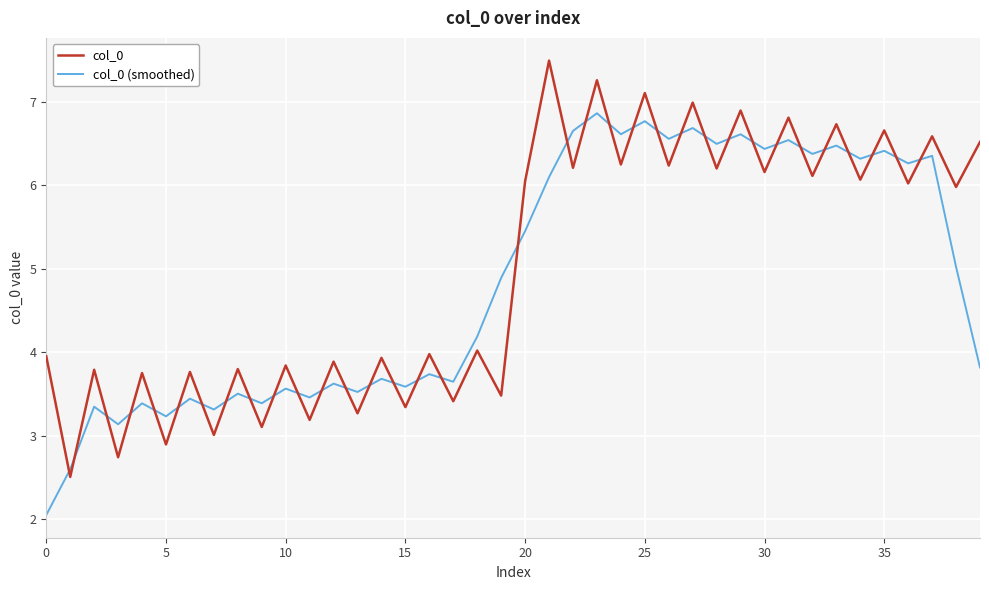

List the series in order of their peak value, highest first.

col_0, col_0 (smoothed)